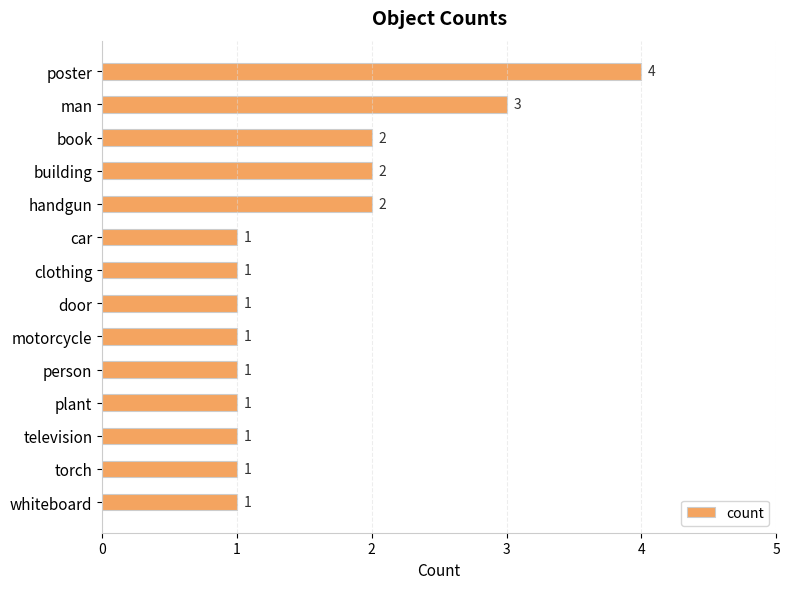

What is the smallest value displayed?

1